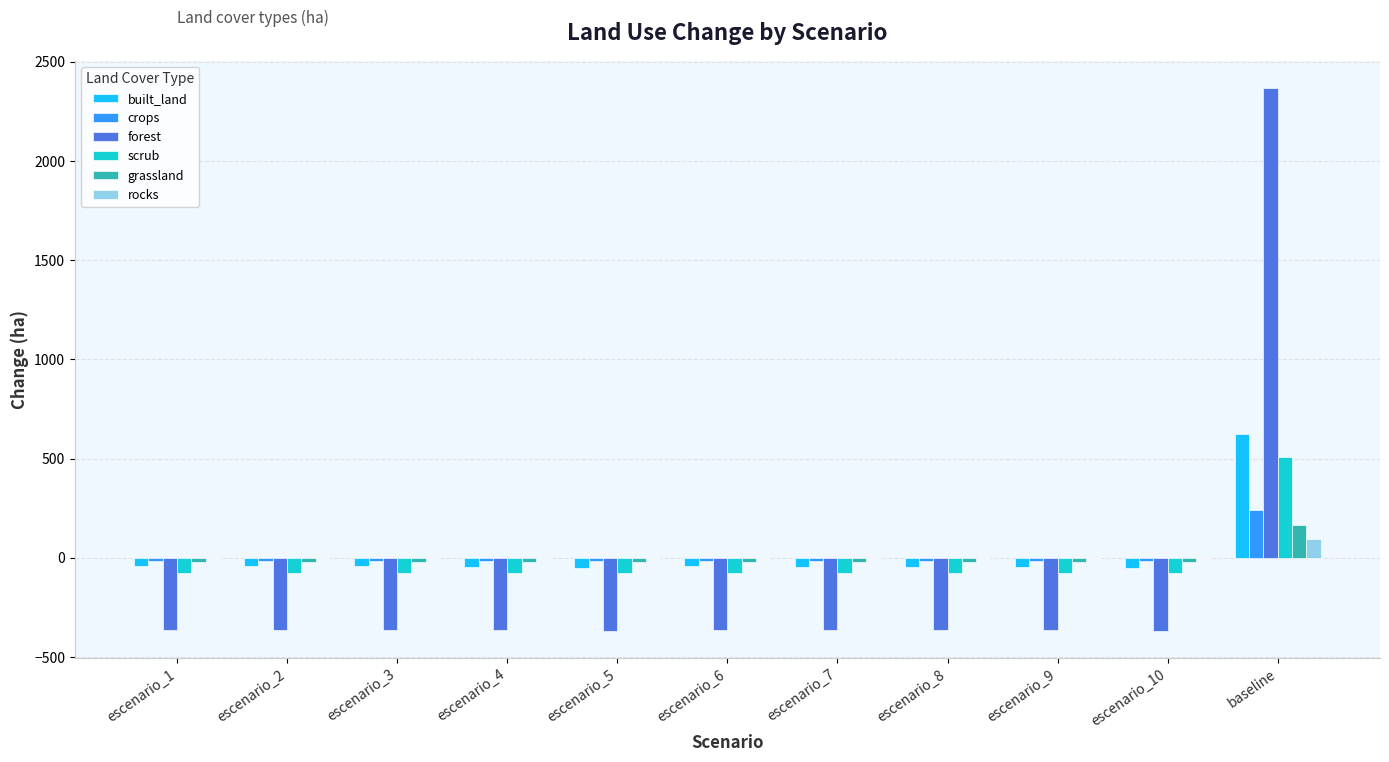

Where does the scrub series first go above -75?

escenario_1